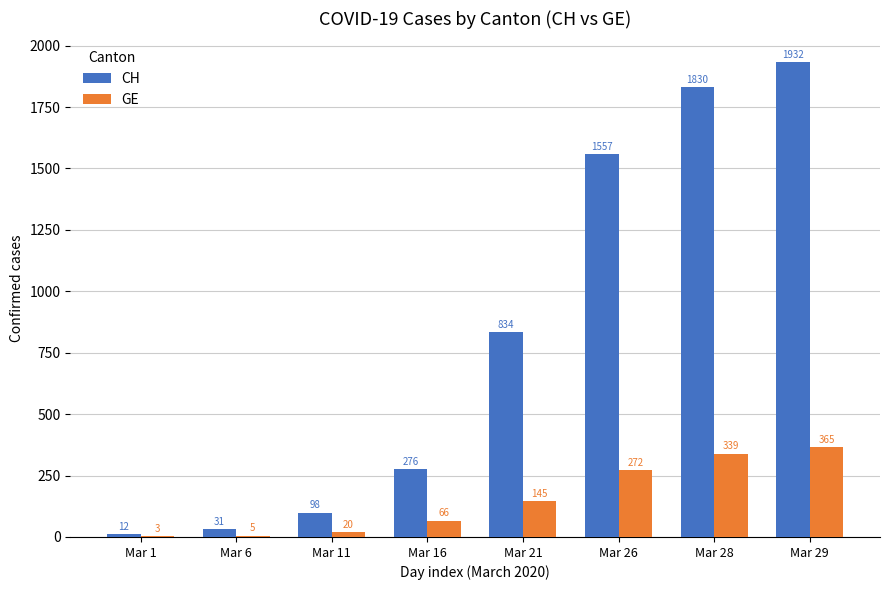

How many data points does each series have?

8